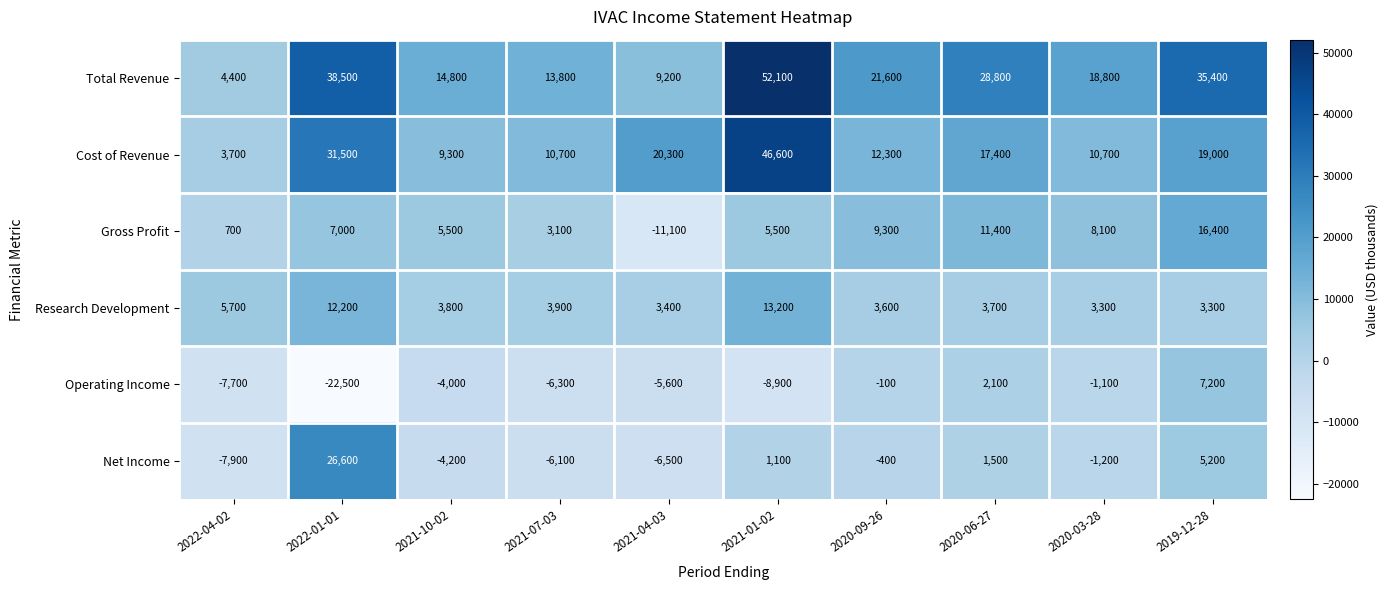

What value does the Operating Income series have at 2020-06-27, to the nearest 100?

2100